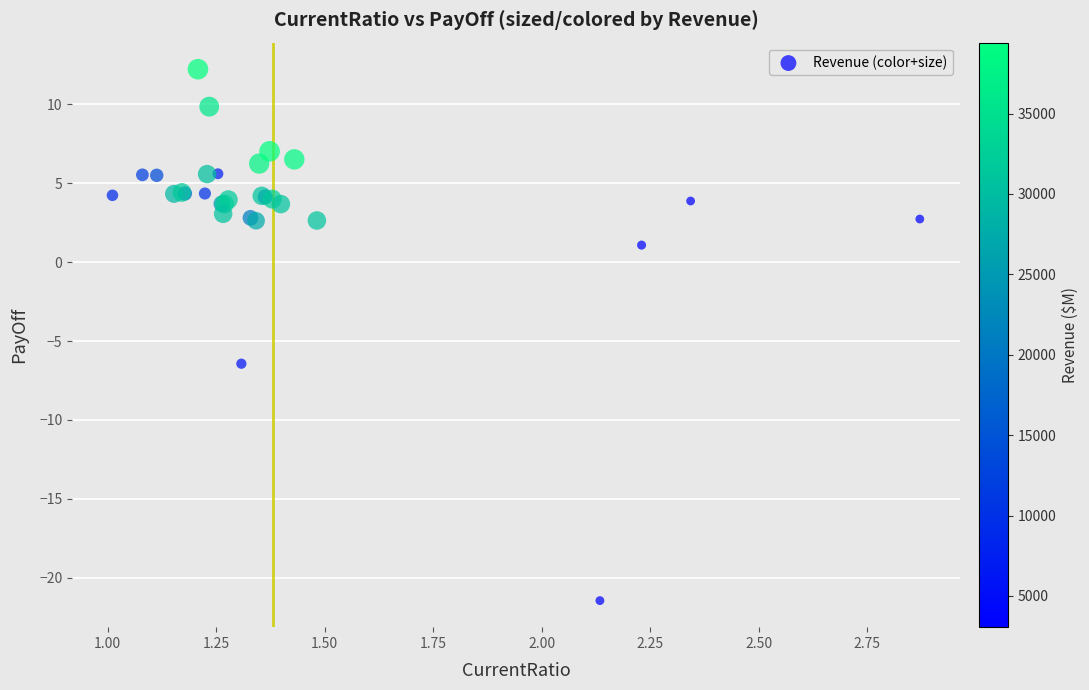

What Y value in the scatter plot is closest to -4?

-6.4